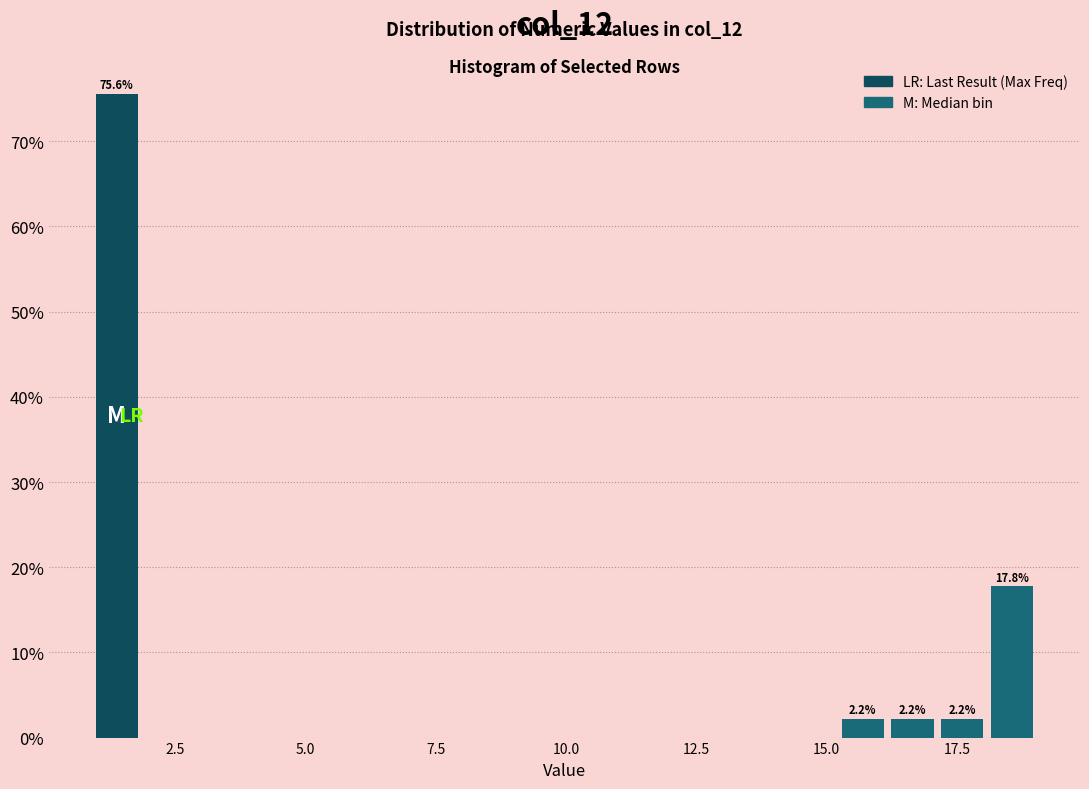

Around what value on the x-axis is the tallest bar? Give the approximate position of its centre, as read against the axis.

1.5